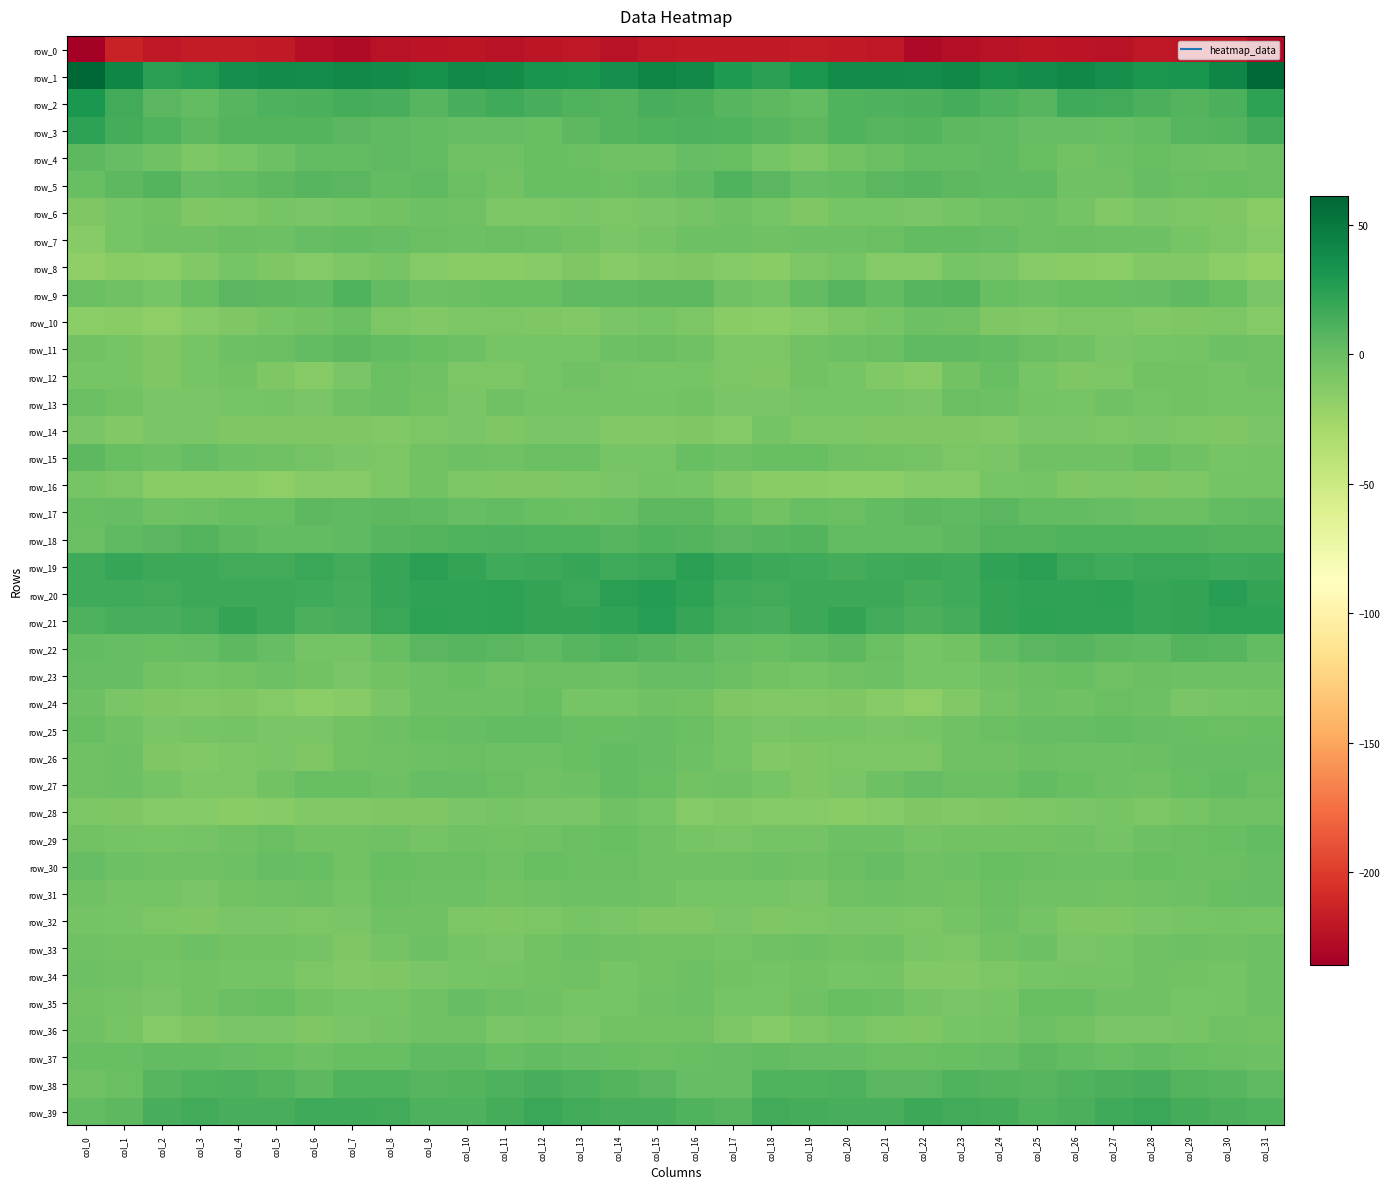

At which label does row_6 reach its peak?

col_9